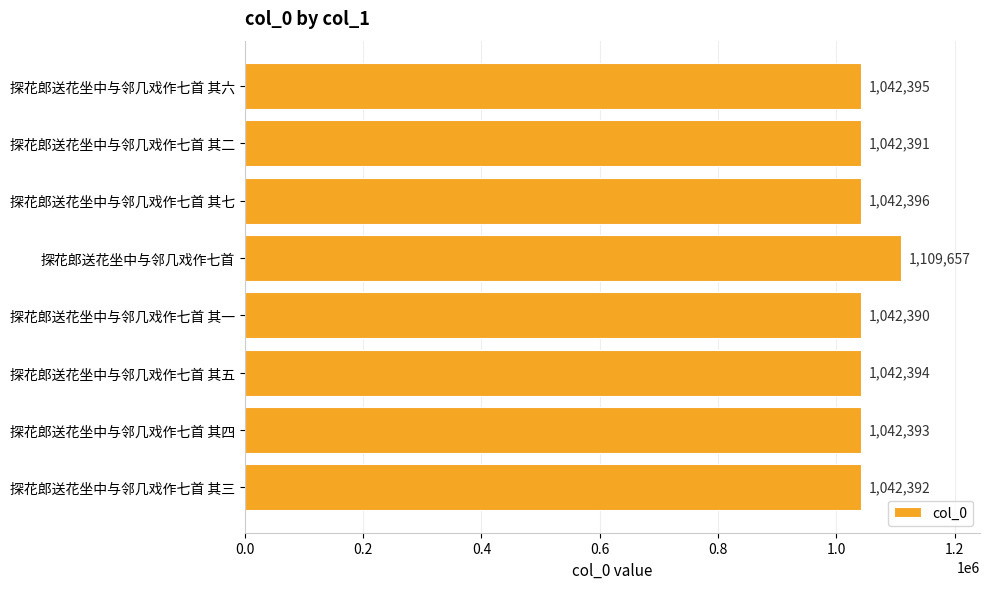

What is the difference between the maximum and minimum values?

67267